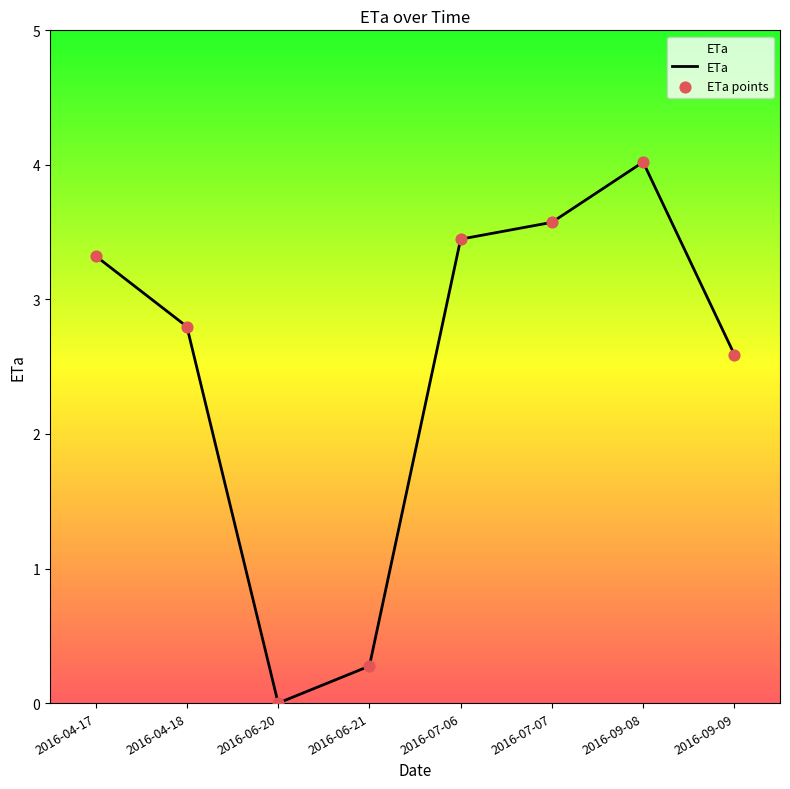

What is the change in value from 2016-06-20 to 2016-07-06?

+3.4